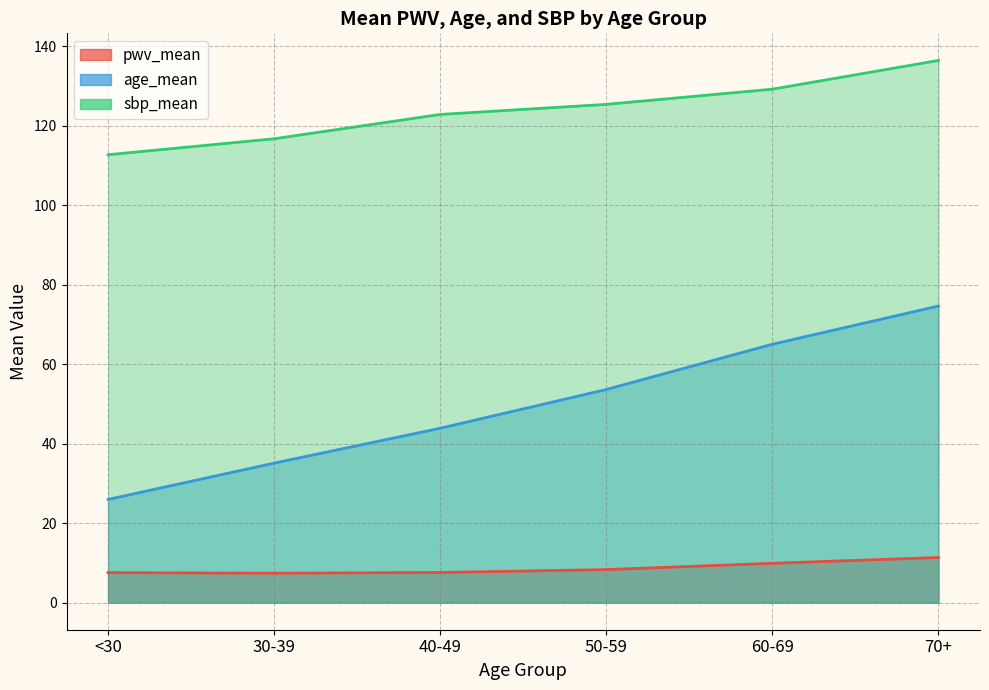

Reading left to right, extract all data points from this chart.

pwv_mean: <30=7.5	30-39=7.4	40-49=7.6	50-59=8.3	60-69=9.9	70+=11.4
age_mean: <30=25.9	30-39=35.1	40-49=43.9	50-59=53.6	60-69=65.0	70+=74.6
sbp_mean: <30=112.7	30-39=116.7	40-49=122.8	50-59=125.3	60-69=129.1	70+=136.4